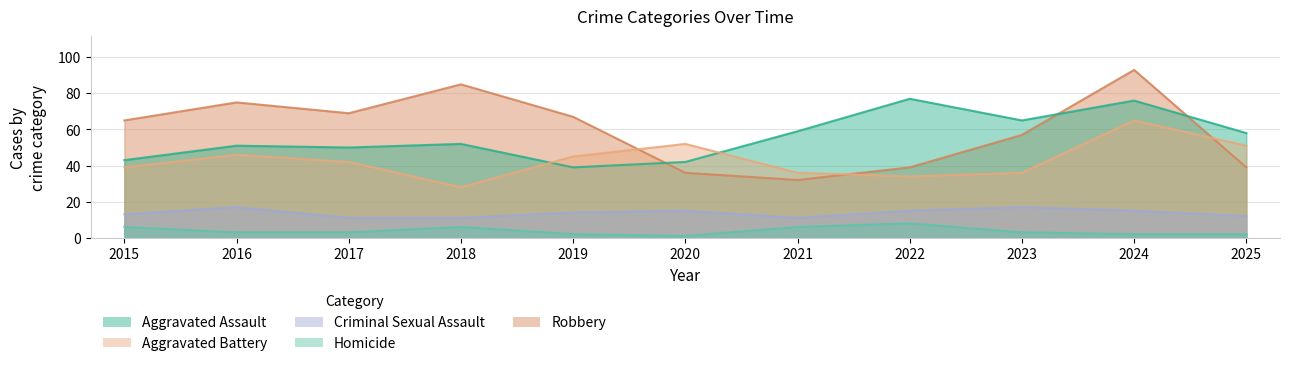

Reading left to right, what are all the values shown in this chart?

Aggravated Assault: 2015=43	2016=51	2017=50	2018=52	2019=39	2020=42	2021=59	2022=77	2023=65	2024=76	2025=58
Aggravated Battery: 2015=39	2016=46	2017=42	2018=28	2019=45	2020=52	2021=36	2022=34	2023=36	2024=65	2025=51
Criminal Sexual Assault: 2015=13	2016=17	2017=11	2018=11	2019=14	2020=15	2021=11	2022=15	2023=17	2024=15	2025=12
Homicide: 2015=6	2016=3	2017=3	2018=6	2019=2	2020=1	2021=6	2022=8	2023=3	2024=2	2025=2
Robbery: 2015=65	2016=75	2017=69	2018=85	2019=67	2020=36	2021=32	2022=39	2023=57	2024=93	2025=39